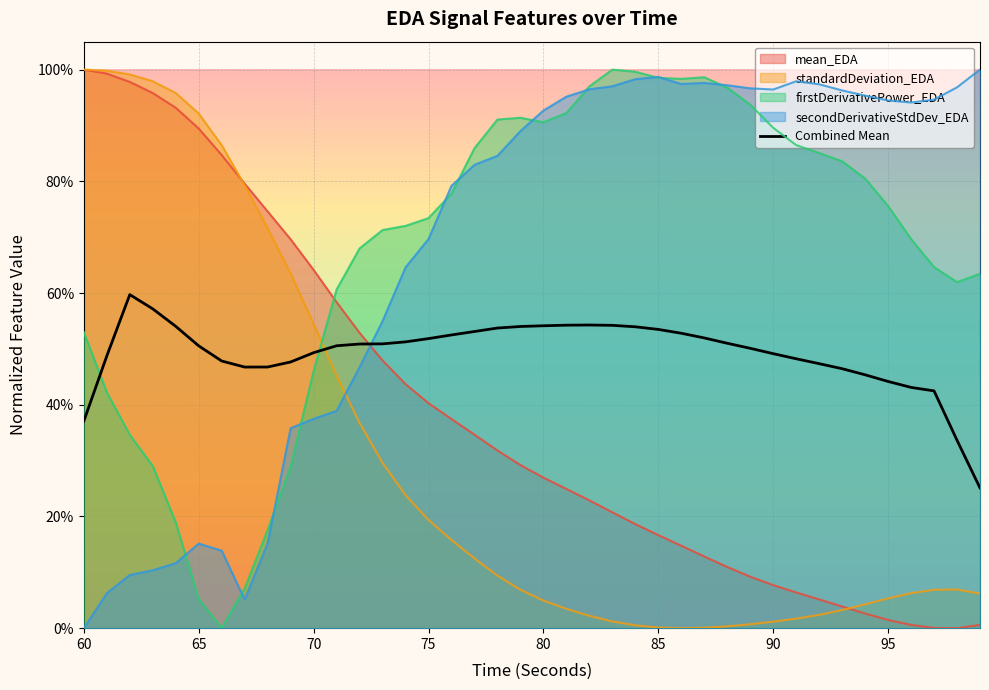

What are all the series names shown in the legend?

mean_EDA, standardDeviation_EDA, firstDerivativePower_EDA, secondDerivativeStdDev_EDA, Combined Mean